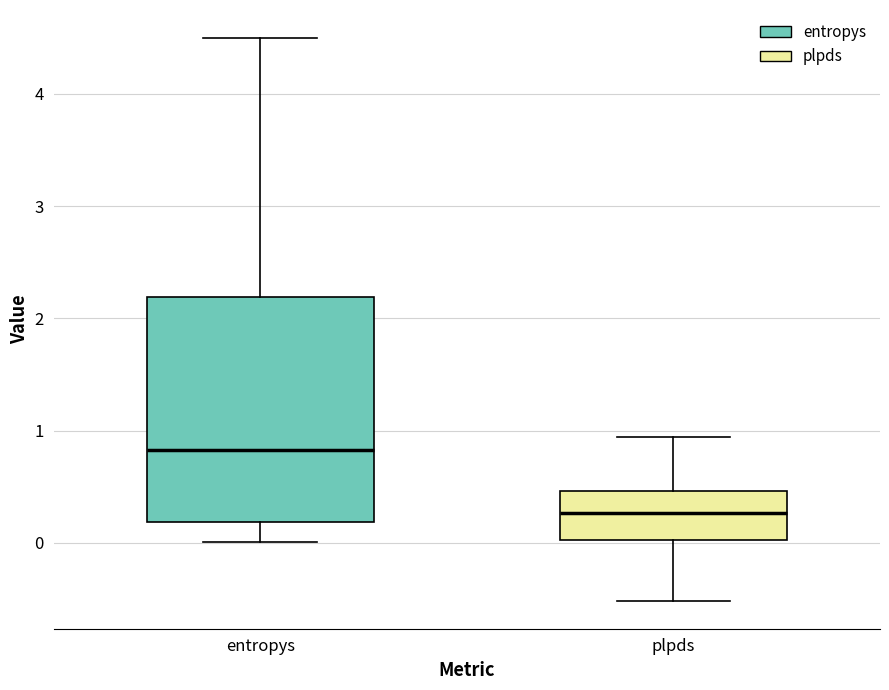

Reading left to right, read every box against the y-axis: the position of its median line, the range the box covers, and the ends of its whiskers. The values are not printed on the chart, so give them approximately, as read against the axis.

entropys: median 0.8, box 0.2 to 2.2, whiskers 0.0 to 4.5
plpds: median 0.3, box 0.0 to 0.5, whiskers -0.5 to 0.9